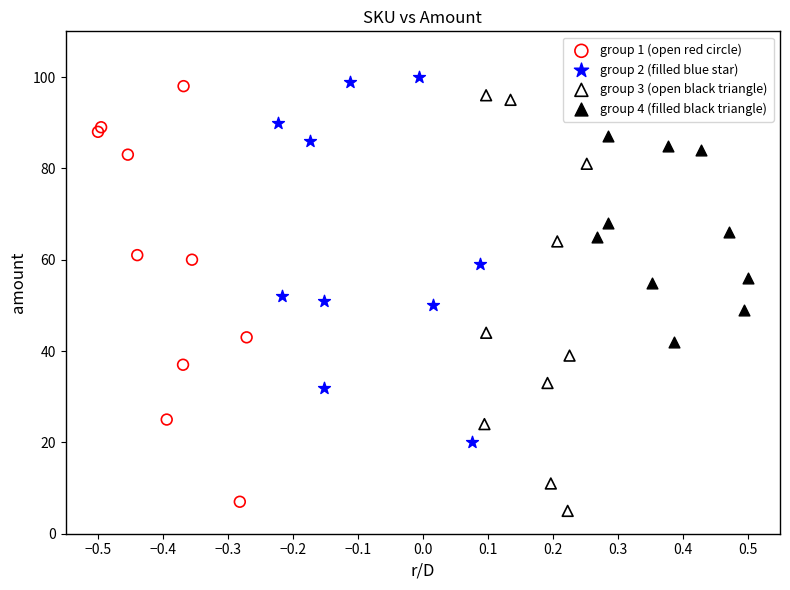

What are all the series names shown in the legend?

group 1 (open red circle), group 2 (filled blue star), group 3 (open black triangle), group 4 (filled black triangle)